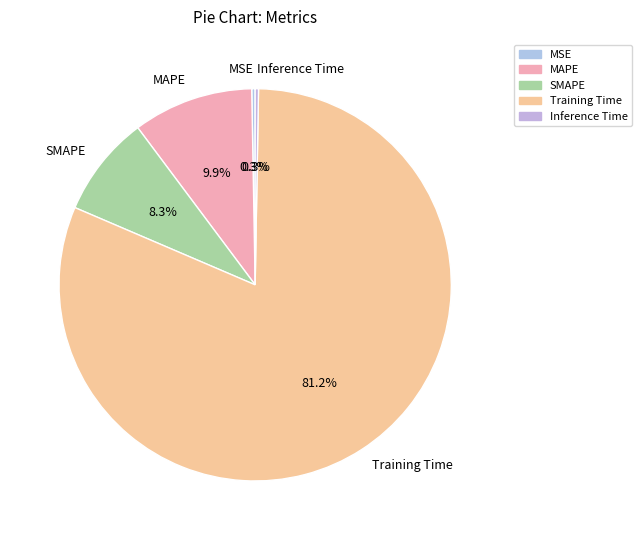

Do MAPE and MSE together represent more than half of the pie?

No